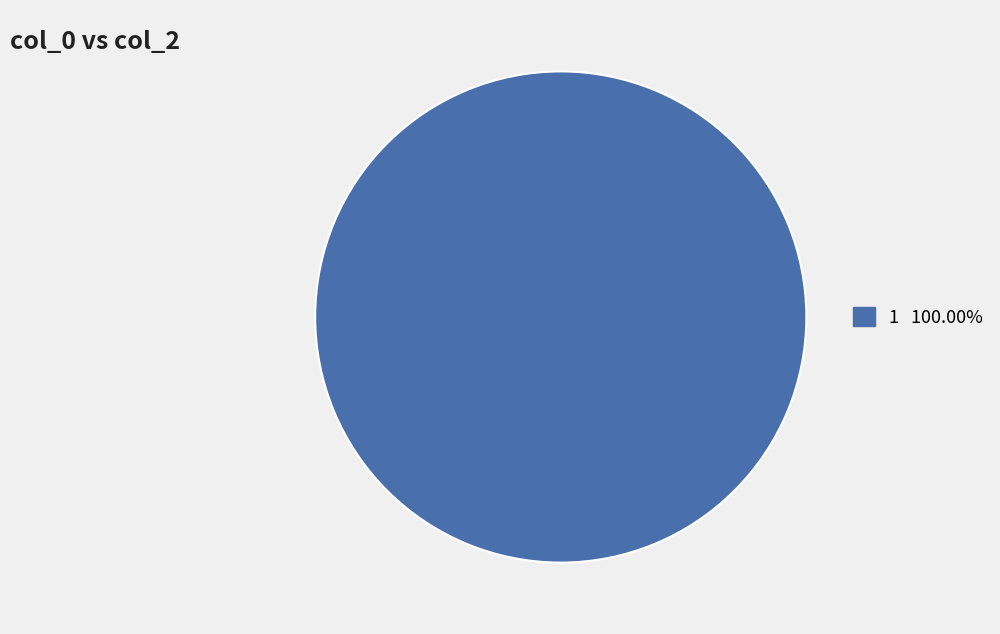

Is there a majority slice in this chart?

Yes